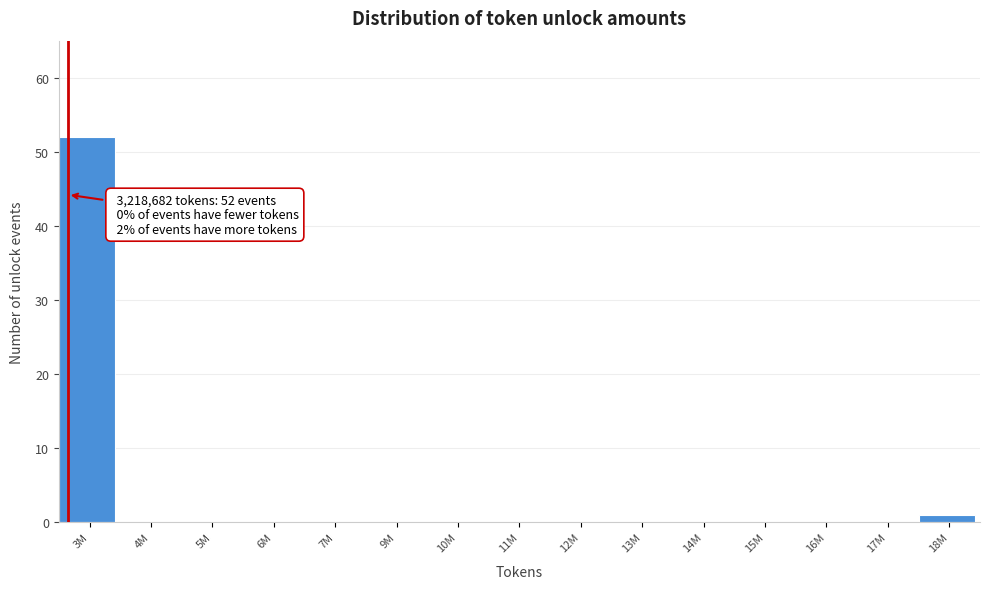

Reading right to left, extract all data points from this chart.

18M=1	17M=0	16M=0	15M=0	14M=0	13M=0	12M=0	11M=0	10M=0	9M=0	7M=0	6M=0	5M=0	4M=0	3M=52